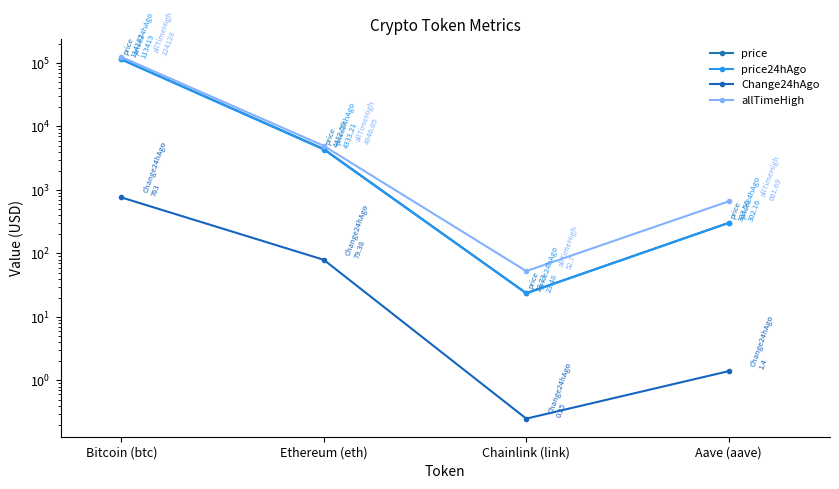

True or false: allTimeHigh and price24hAgo cross at least once.

False